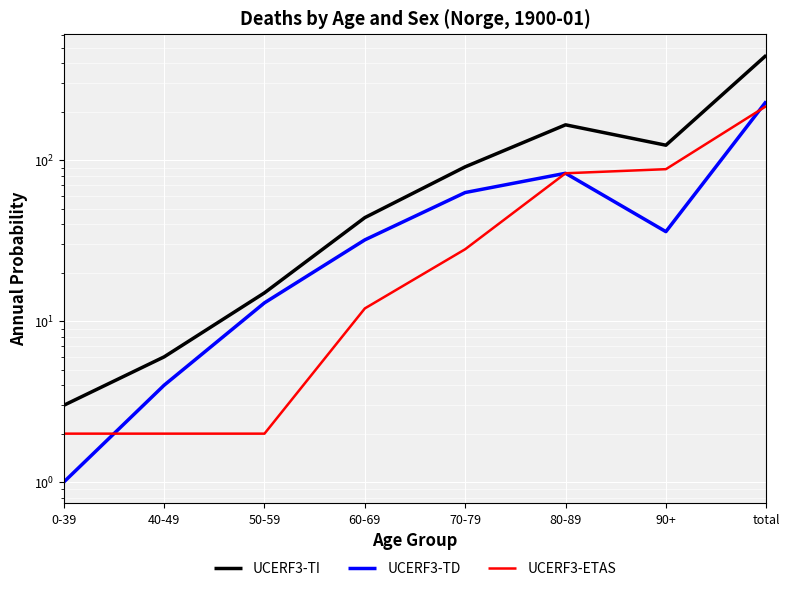

At 40-49, list the series in order from largest to smallest.

UCERF3-TI, UCERF3-TD, UCERF3-ETAS